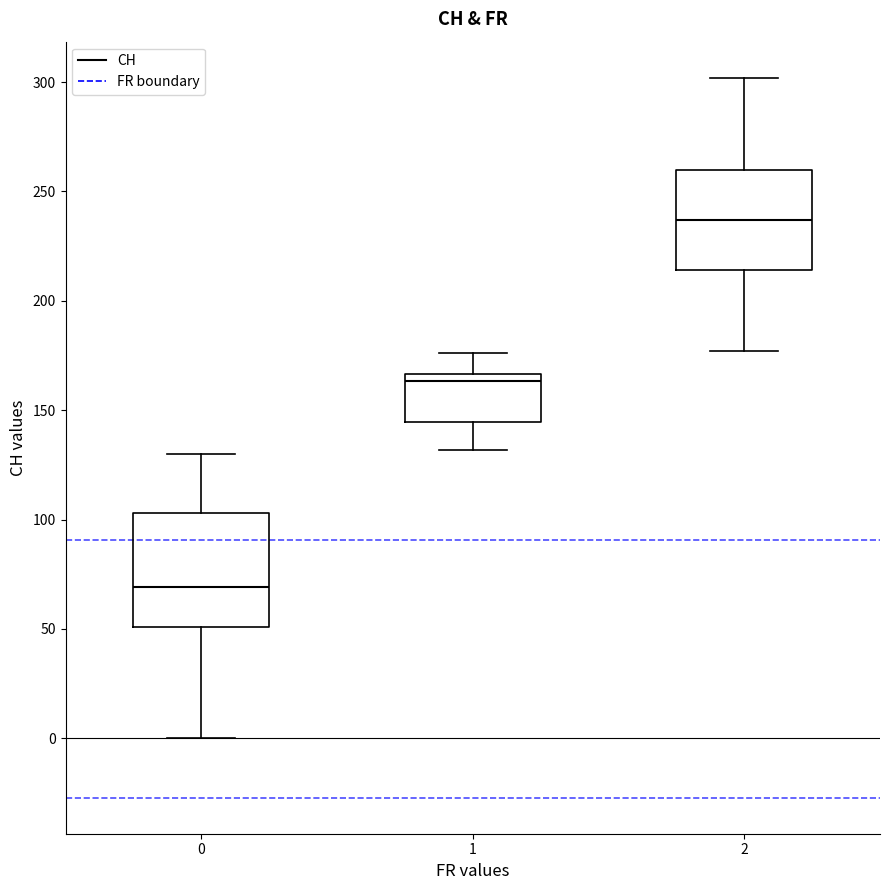

Reading left to right, transcribe this box plot: for each box, give where its median line is, the range the box spans, and where its two whiskers end, as read against the y-axis. The values are not printed on the chart, so give them approximately, as read against the axis.

0: median 70, box 50 to 105, whiskers 0 to 130
1: median 165 (just below the box's upper edge), box 145 to 165, whiskers 130 to 175
2: median 235, box 215 to 260, whiskers 175 to 300